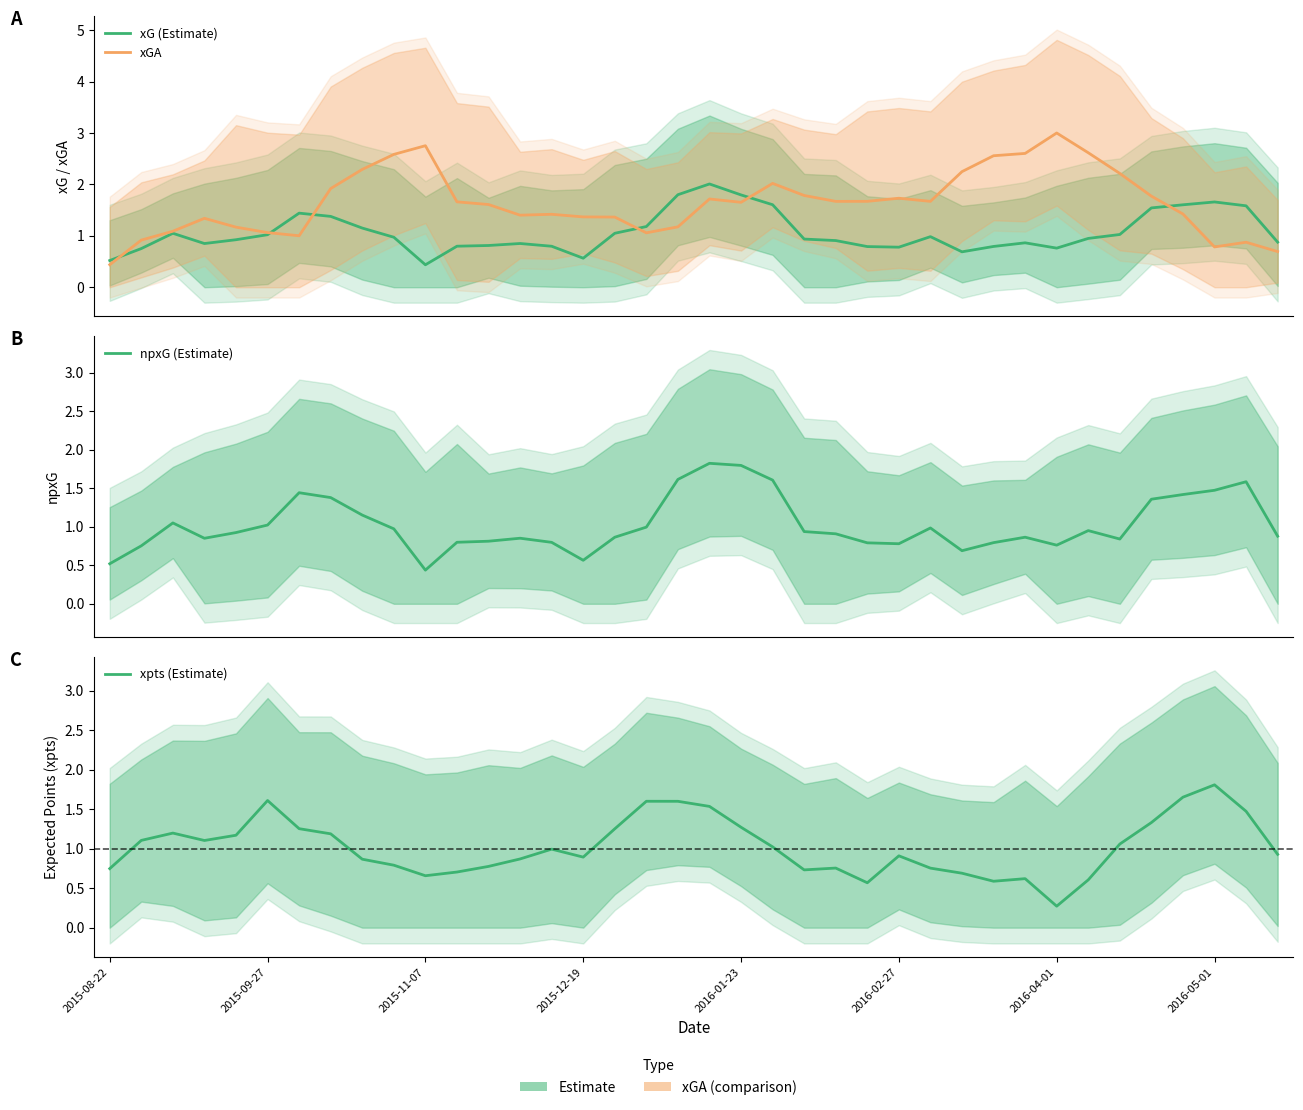

Which series has the widest spread of values?

xGA